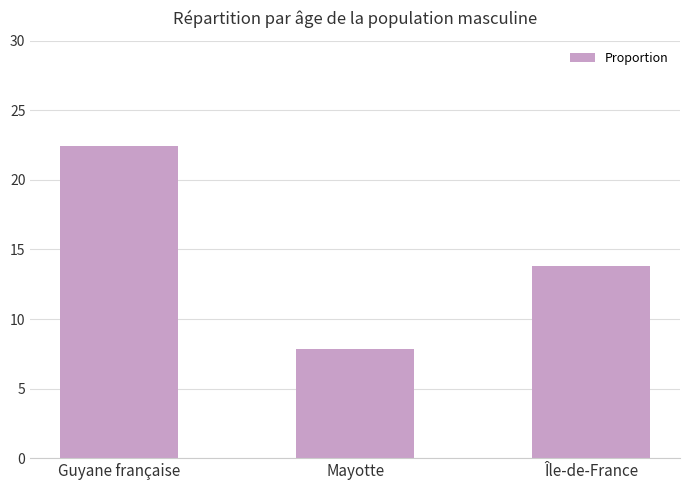

Does the chart contain stacked bars?

No